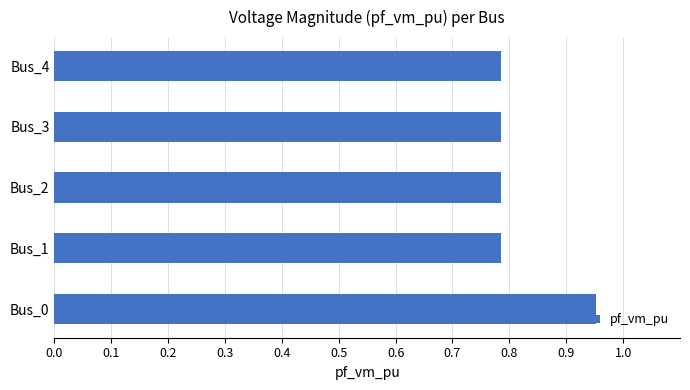

The chart shows a value of 0.5 at Bus_2. True or false?

False